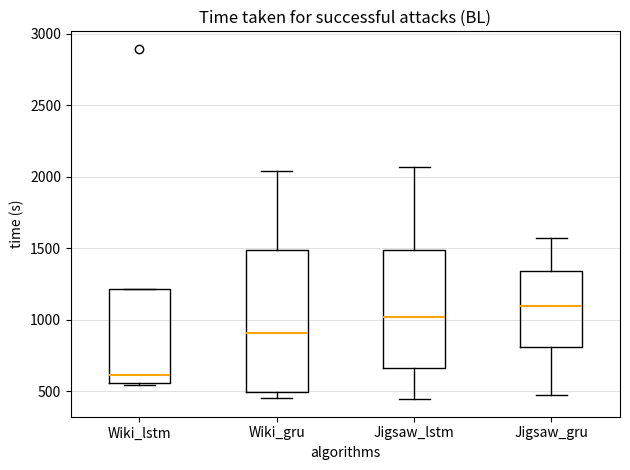

Which box's median line is the highest?

Jigsaw_gru